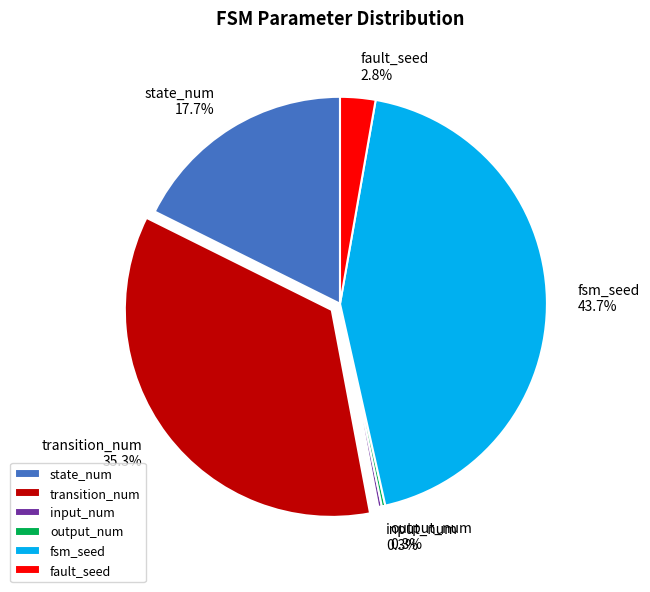

Which category has the biggest portion of the pie?

fsm_seed